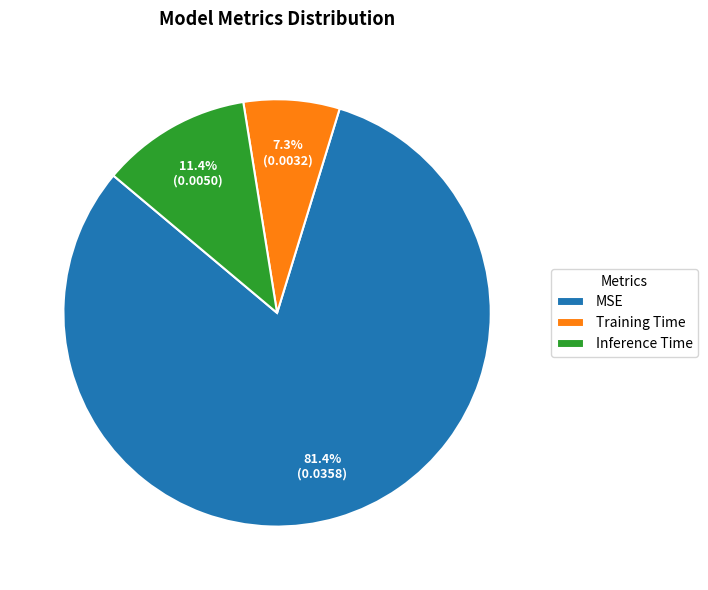

True or false: MSE accounts for 81% of the total.

True